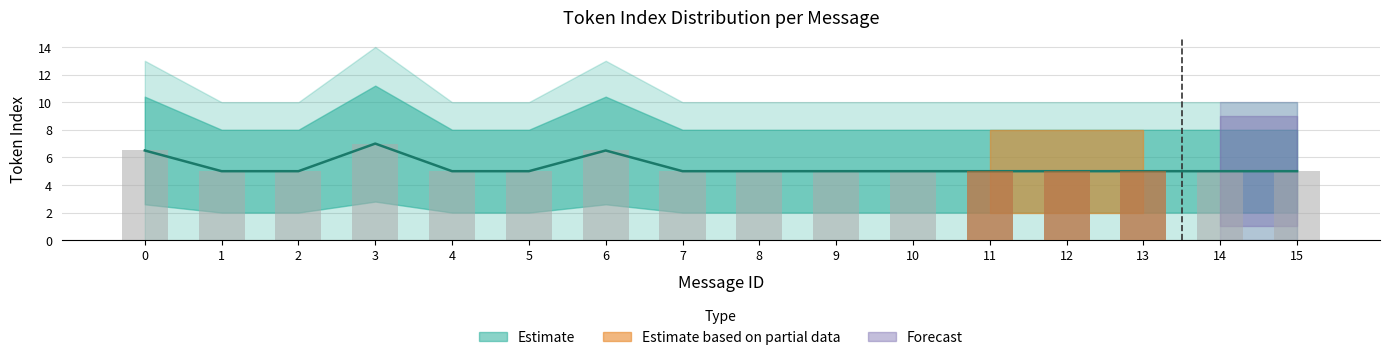

Reading right to left, extract all data points from this chart.

max_token_index: 5.0	5.0	5.0	5.0	5.0	5.0	5.0	5.0	5.0	6.5	5.0	5.0	7.0	5.0	5.0	6.5
mean_token_index: 5.0	5.0	5.0	5.0	5.0	5.0	5.0	5.0	5.0	6.5	5.0	5.0	7.0	5.0	5.0	6.5